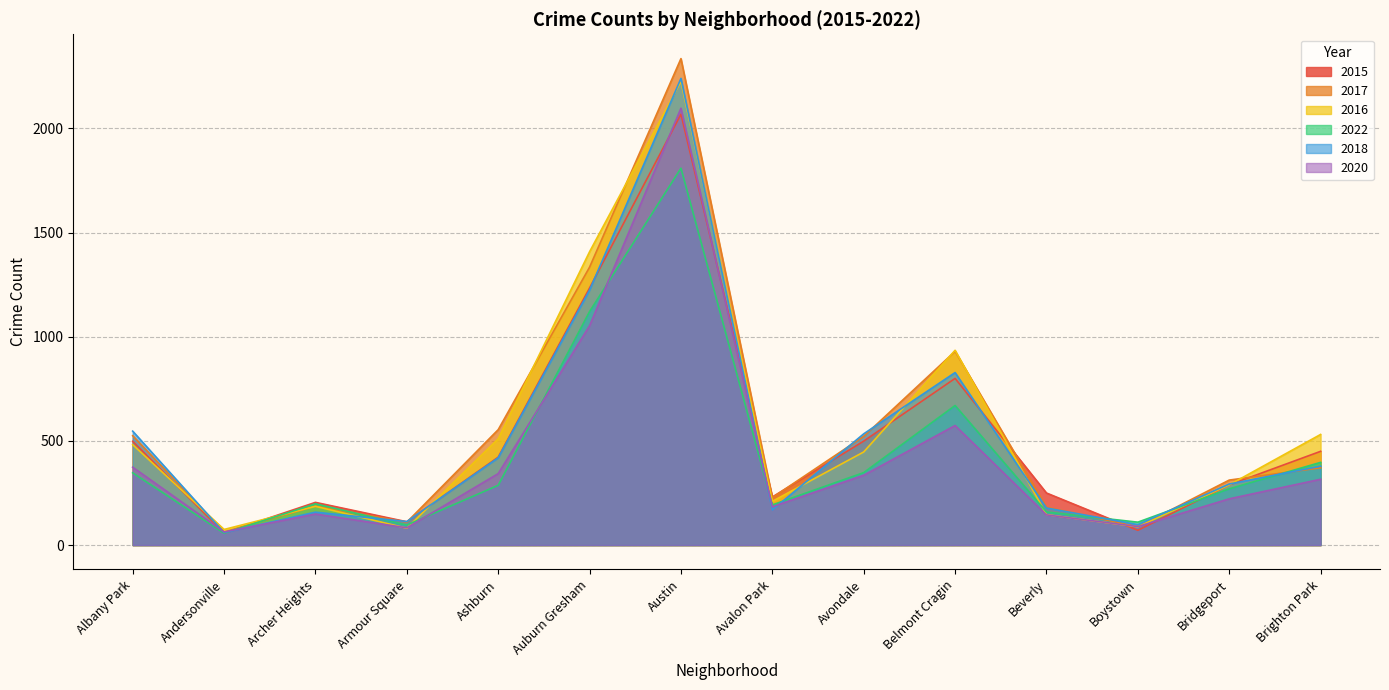

Which series has the largest total across all categories?

2017